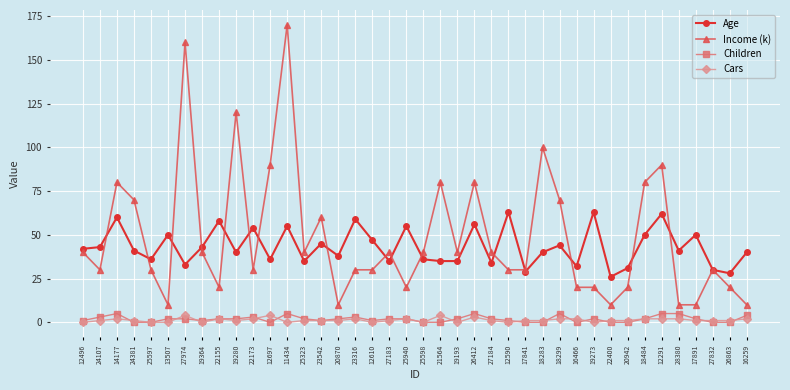

What is the label of the 39th point from the left?

26863